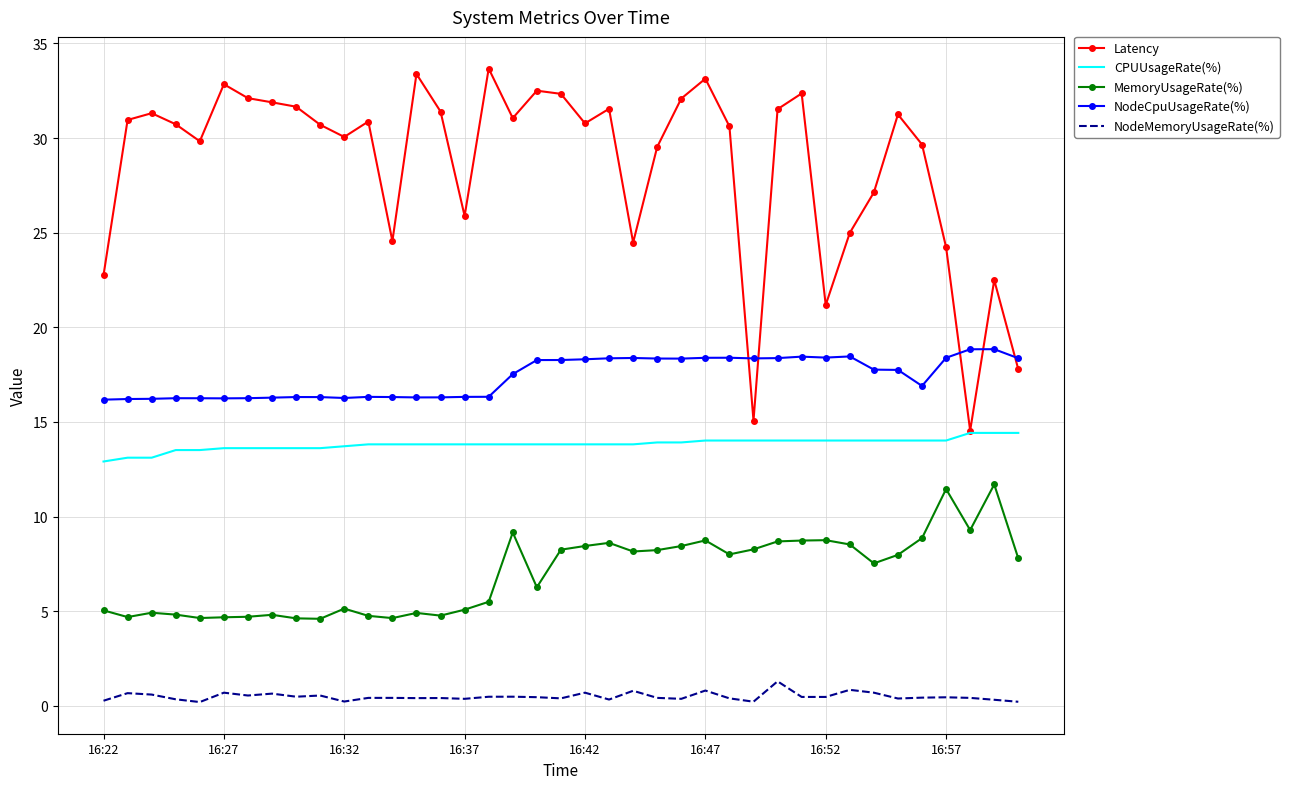

True or false: NodeCpuUsageRate(%) has more than 2 points higher than both neighbors.

True